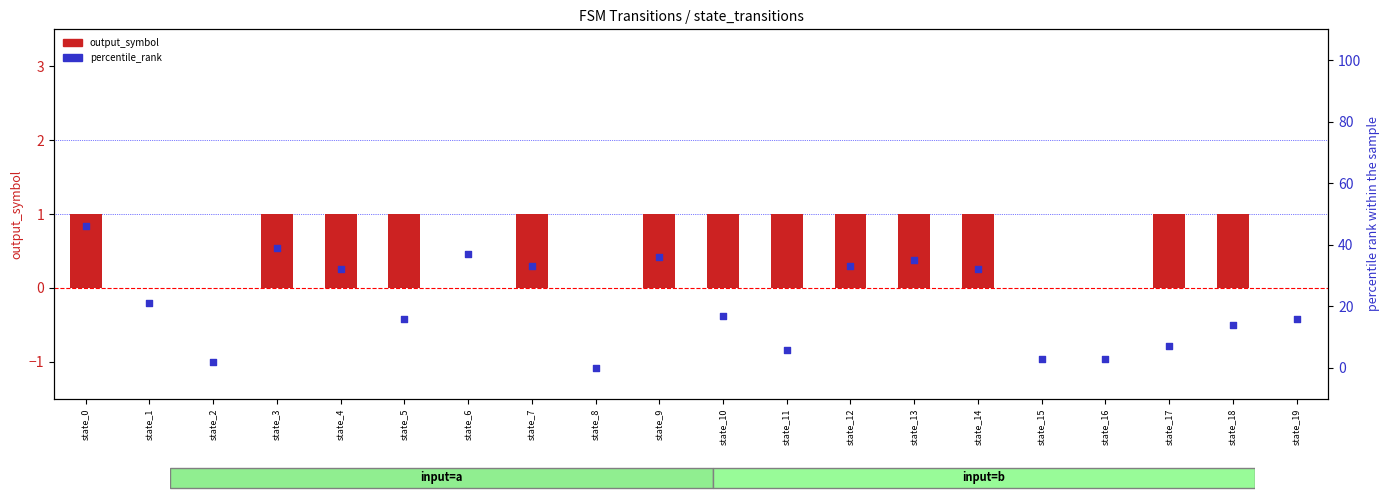

Which series contains the lowest Y value?

output_symbol